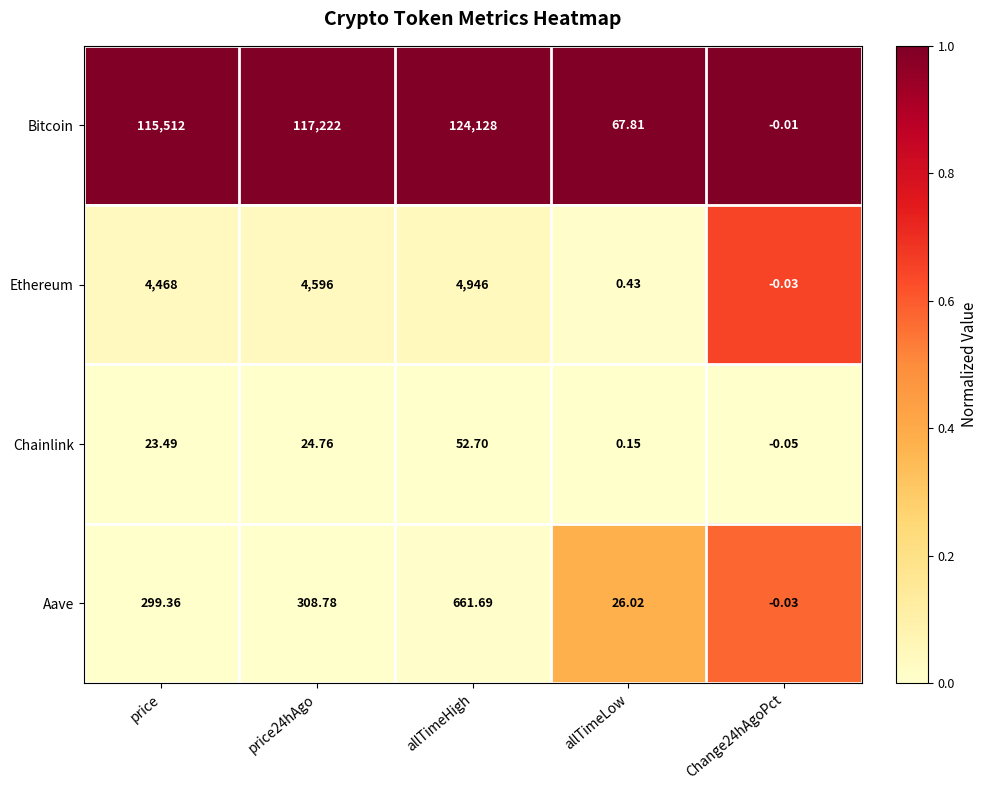

Which category has the highest value in the Bitcoin series?

allTimeHigh